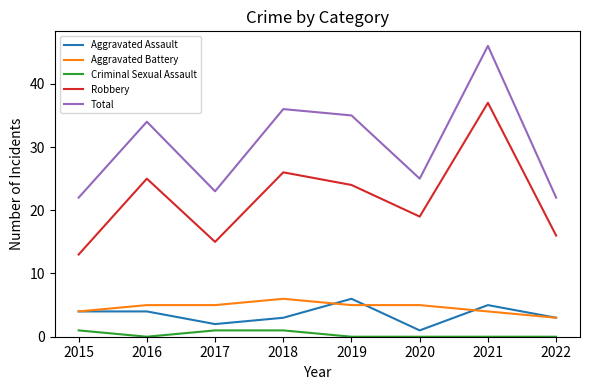

True or false: Robbery and Criminal Sexual Assault cross at least once.

False